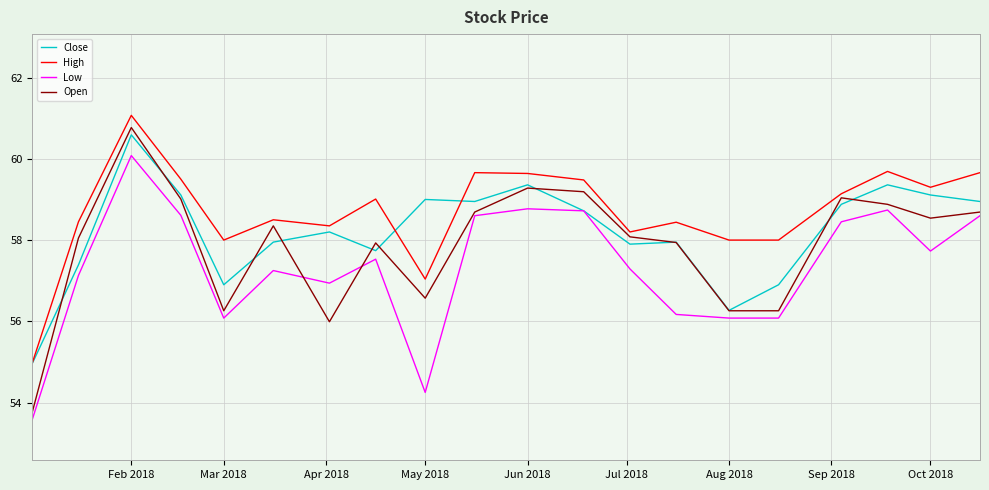

Which series has the largest range (max minus min)?

Open